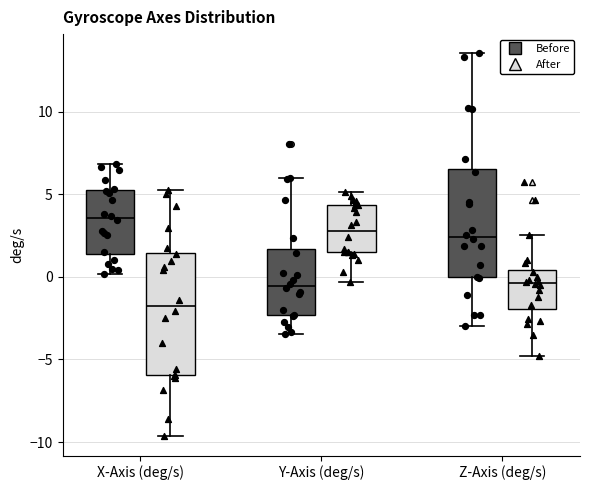

Where does the upper whisker of the box for X-Axis (deg/s) (After) end on the y-axis? The values are not printed on the chart, so give them approximately, as read against the axis.

5.5